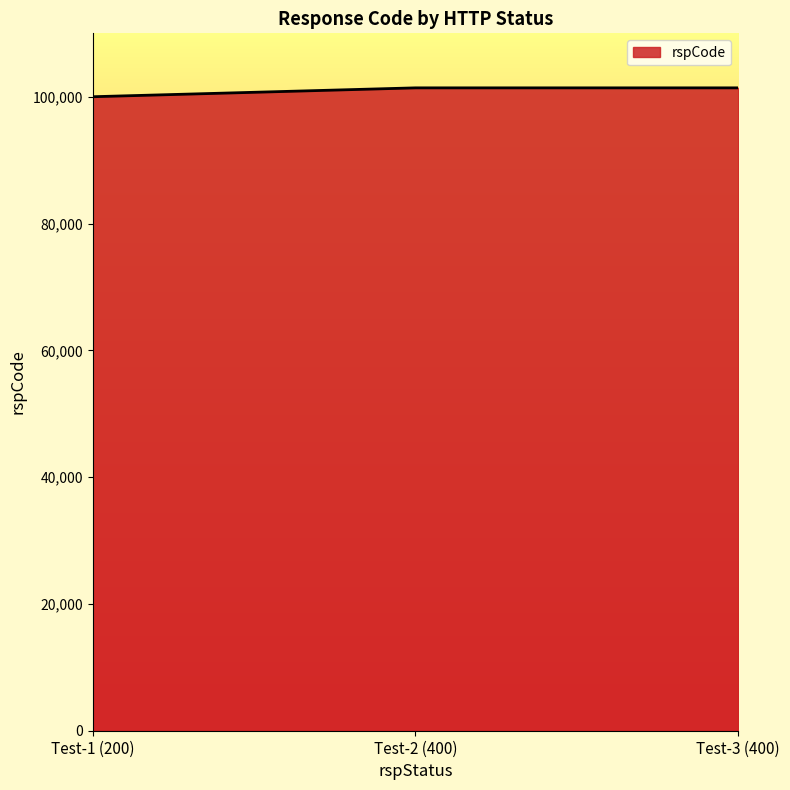

Is it true that the value at Test-1 (200) is 162015?

False